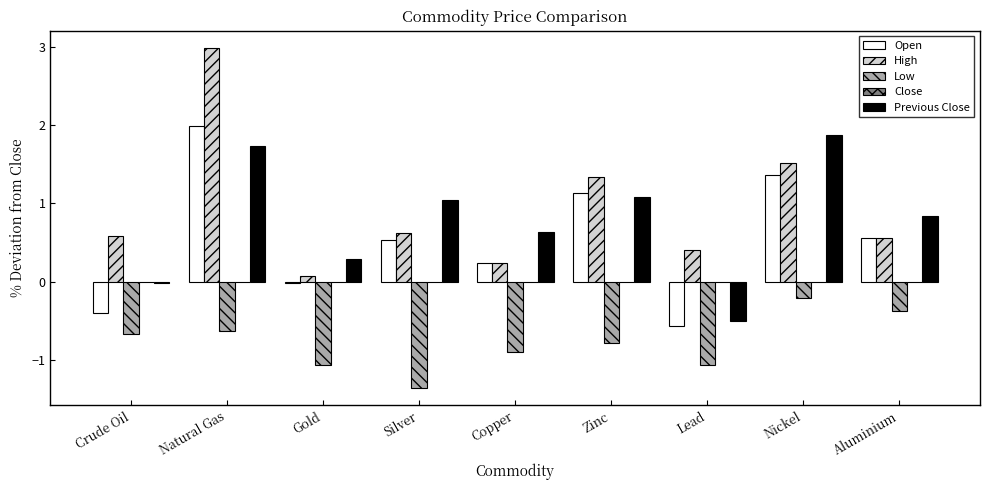

The value of Low at Nickel is -0.2. True or false?

True